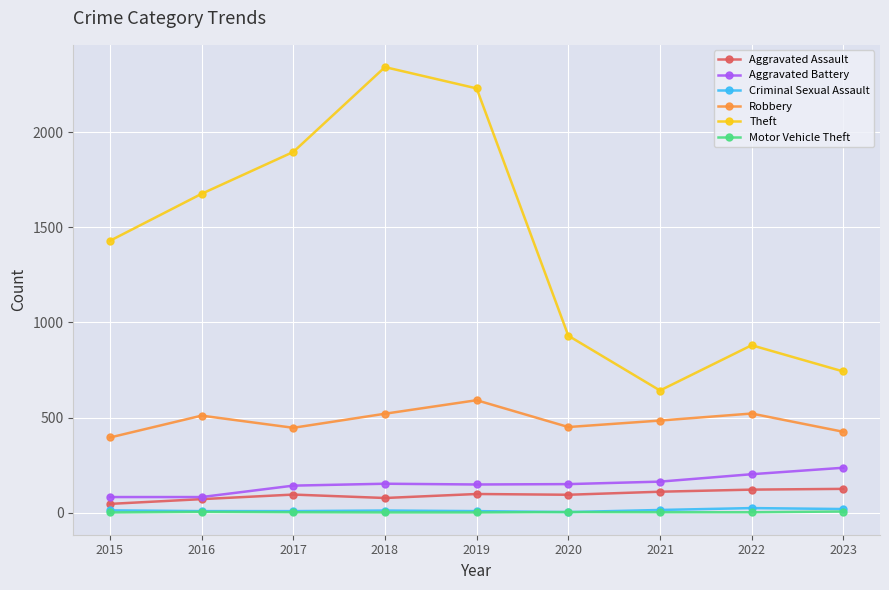

Which series has the largest total across all categories?

Theft